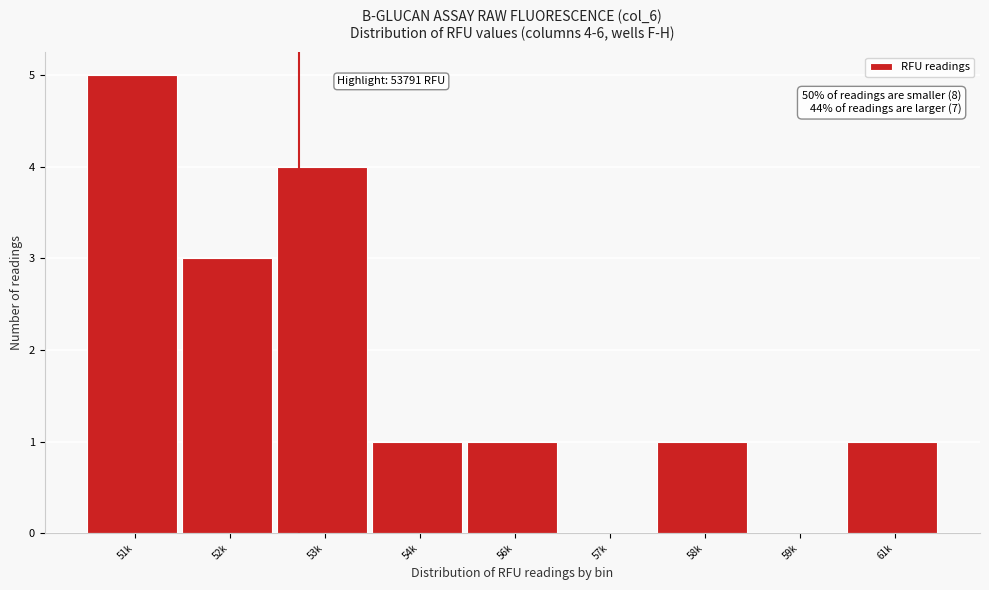

Reading right to left, extract all data points from this chart.

61k=1	59k=0	58k=1	57k=0	56k=1	54k=1	53k=4	52k=3	51k=5